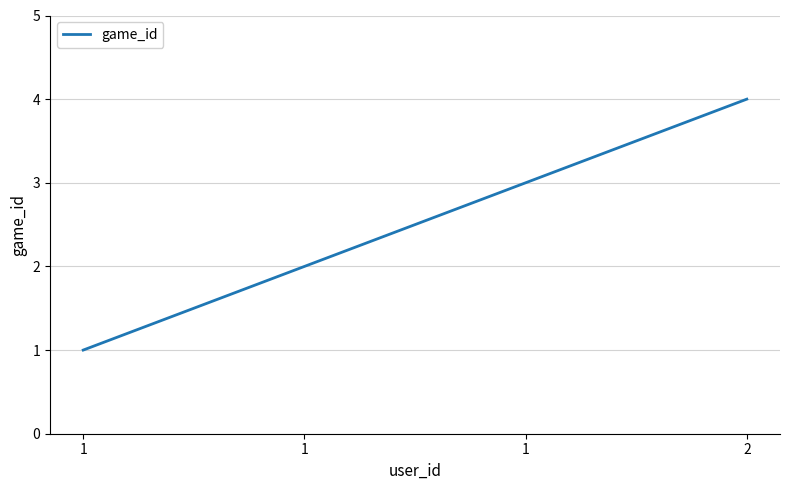

Approximately how many times larger is the value at 2 compared to 1?

1.3